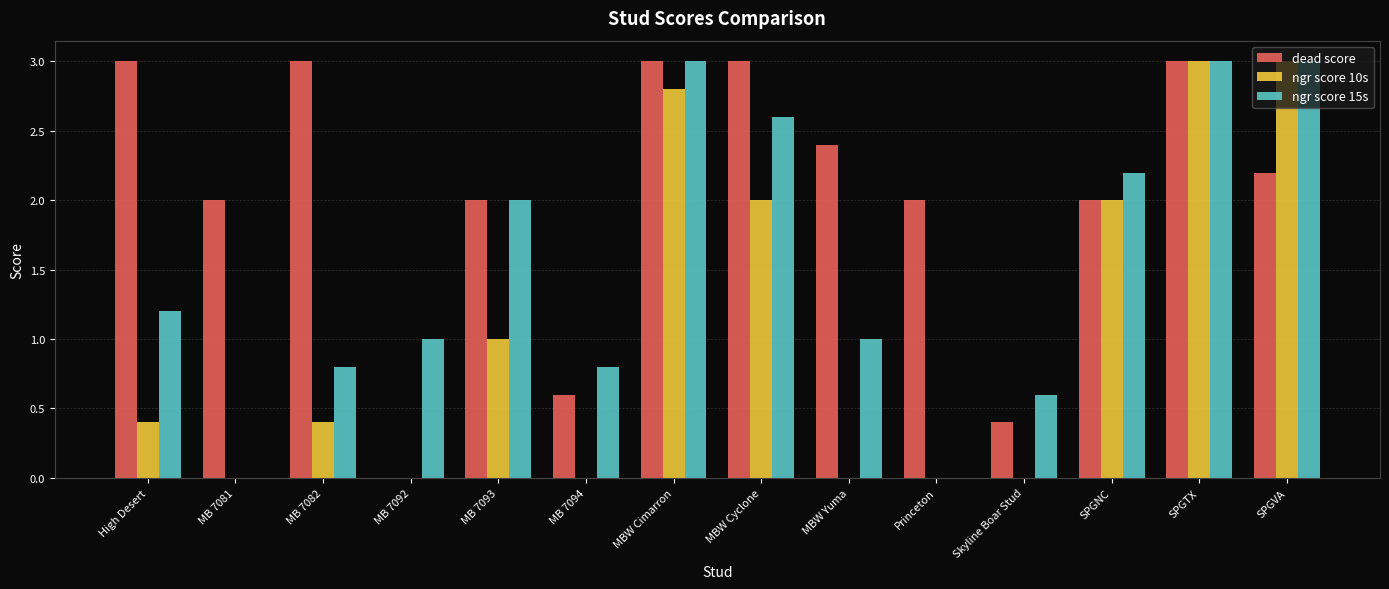

Between Princeton and SPGNC, which series saw the biggest shift?

ngr score 15s